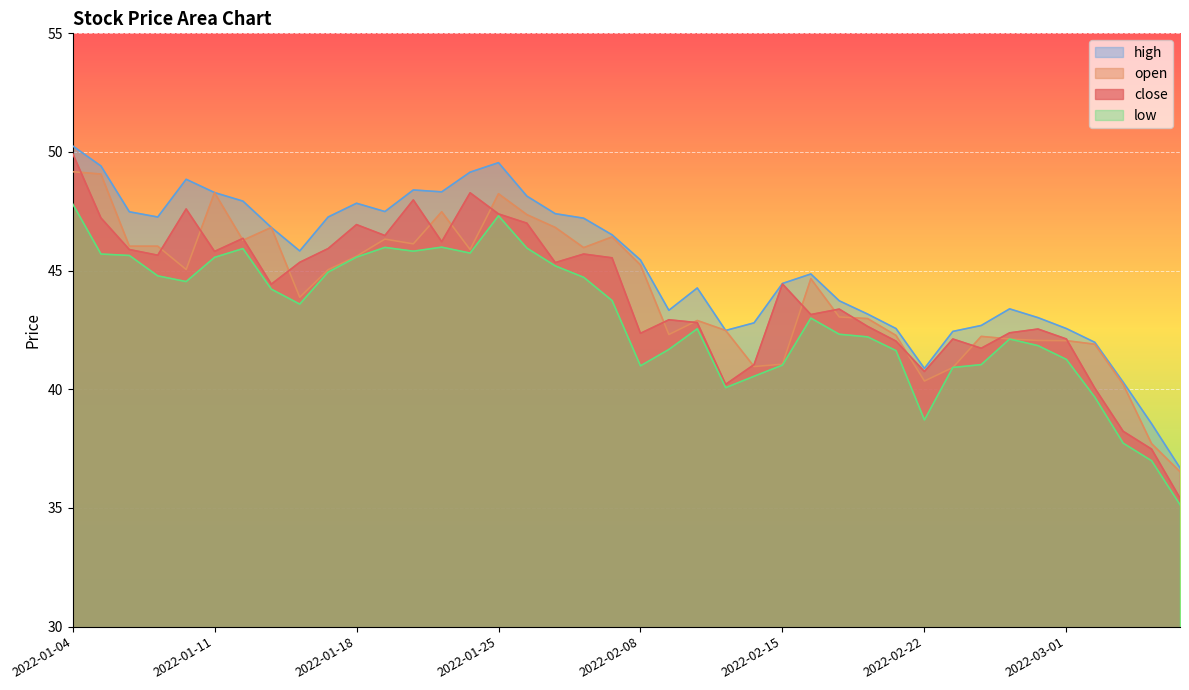

At how many categories does at least one series exceed 40?

38